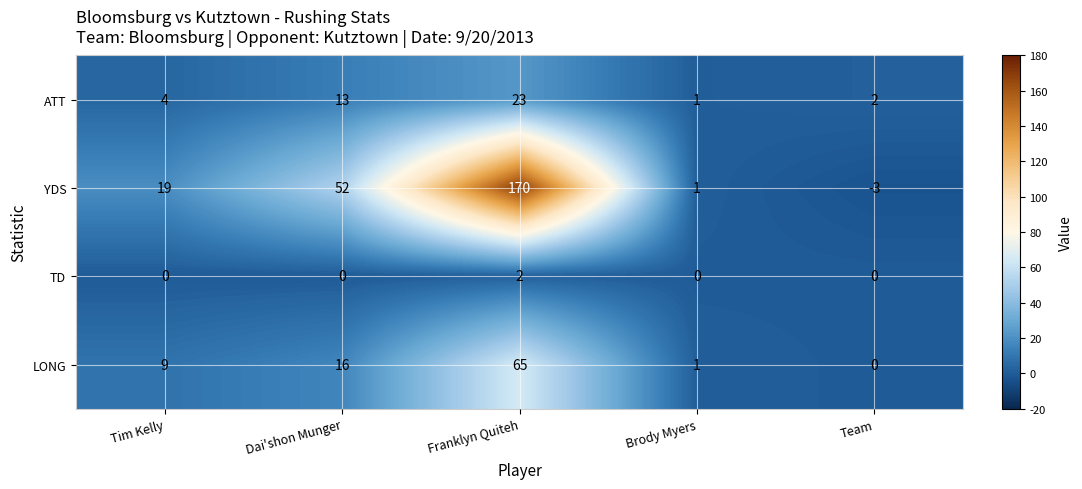

Which series has the largest range (max minus min)?

YDS